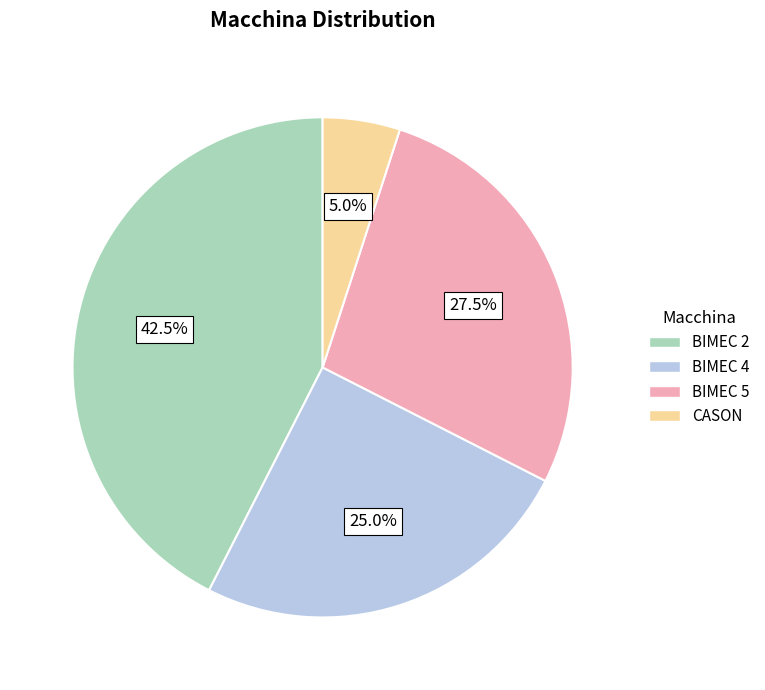

The CASON slice represents 18% of the pie. True or false?

False